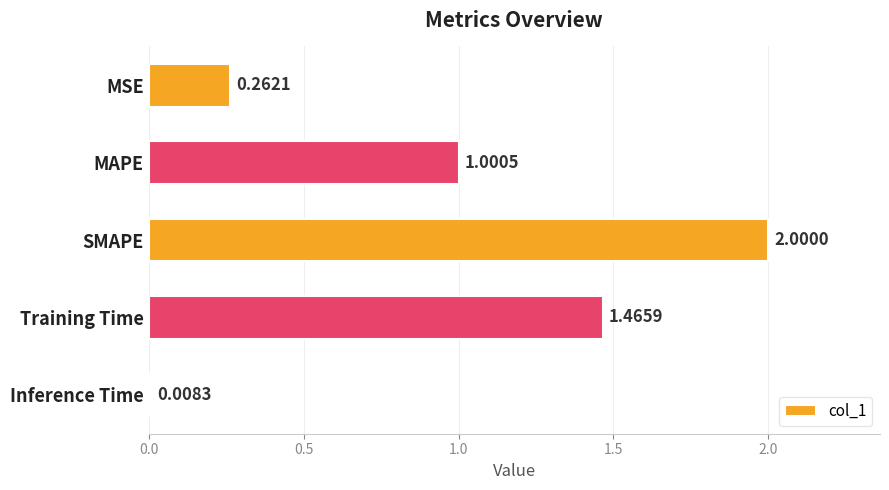

What is the change in value from MSE to Training Time?

+1.2